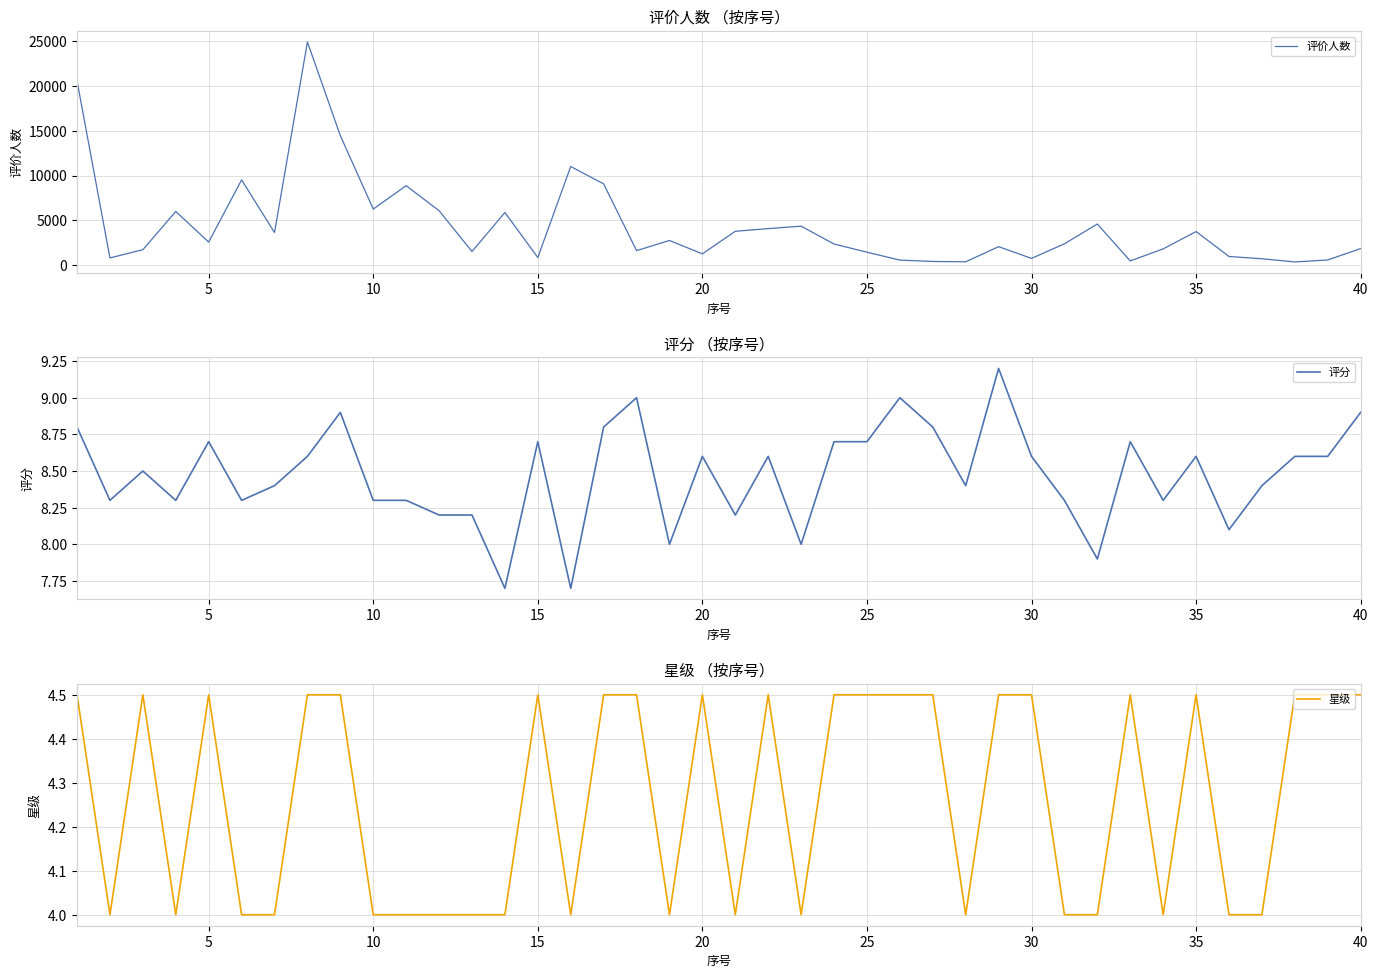

What is the maximum value for 评价人数?

24881